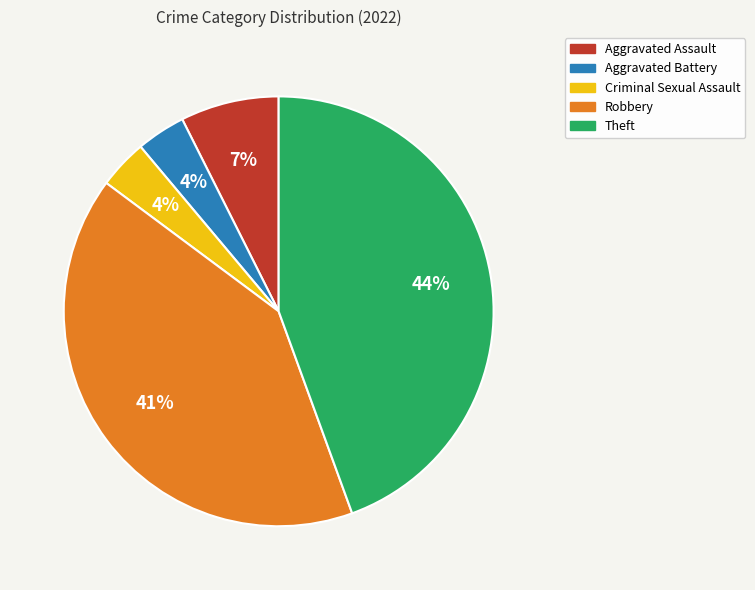

How many slices are in this pie chart?

5